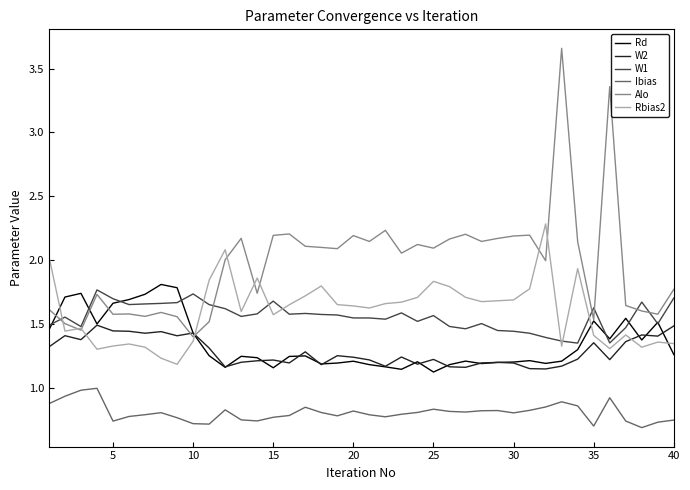

Which series has the widest spread of values?

Alo